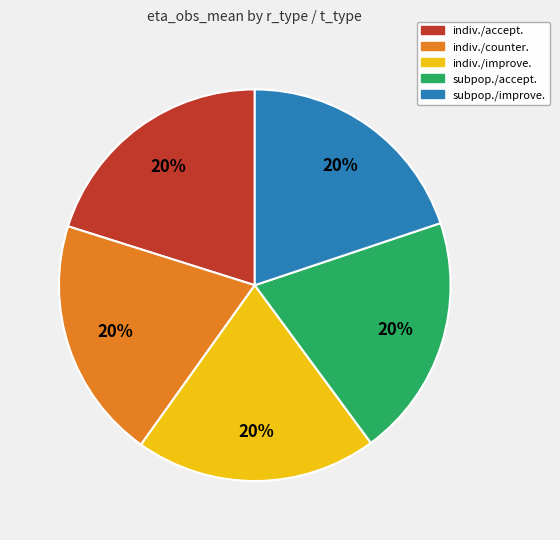

To the nearest percent, what is the average slice percentage?

20%